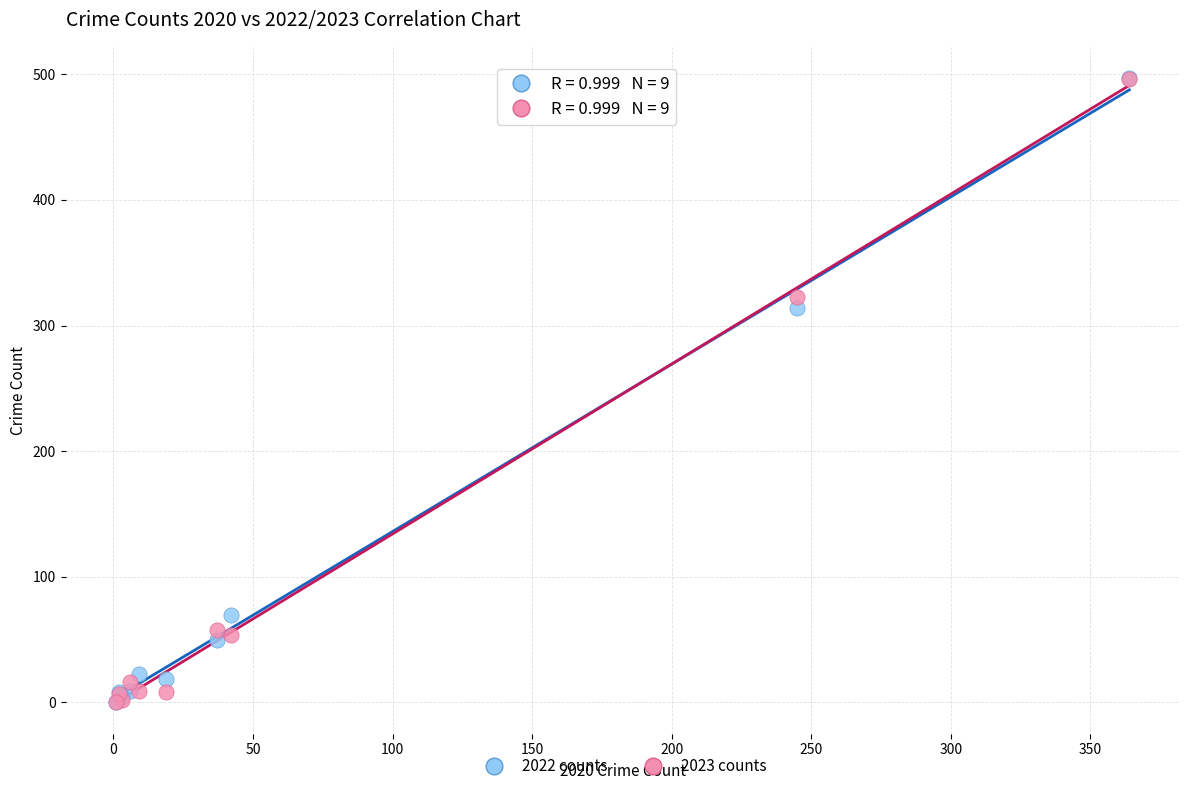

Across all series, what Y value is closest to 248?

314